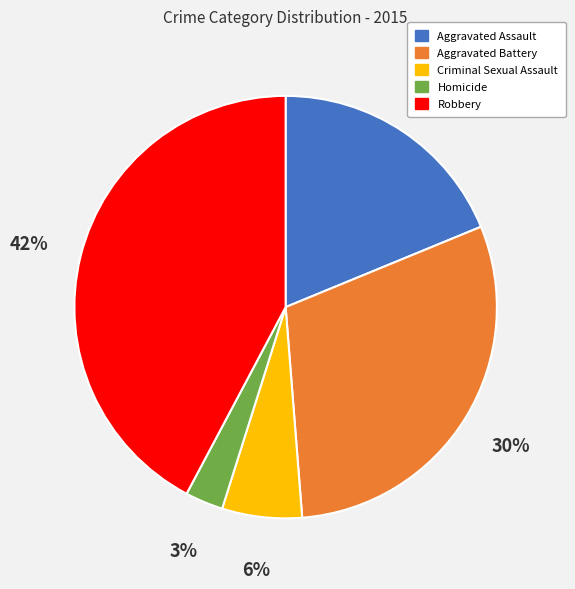

The Criminal Sexual Assault slice represents 6% of the pie. True or false?

True